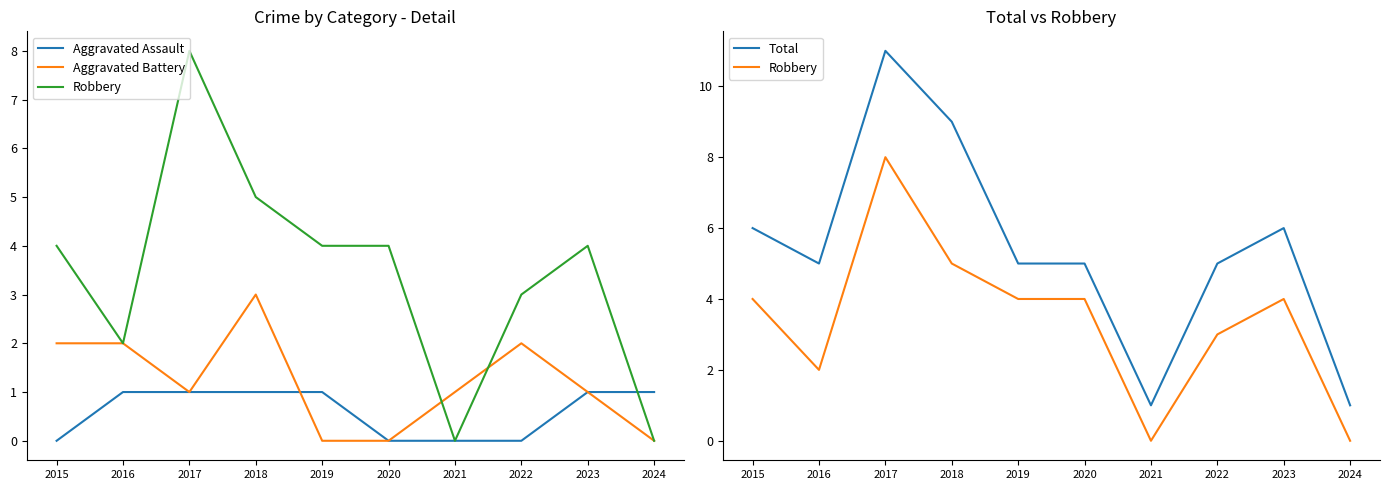

Which has a higher value, 2016 or 2021?

2016